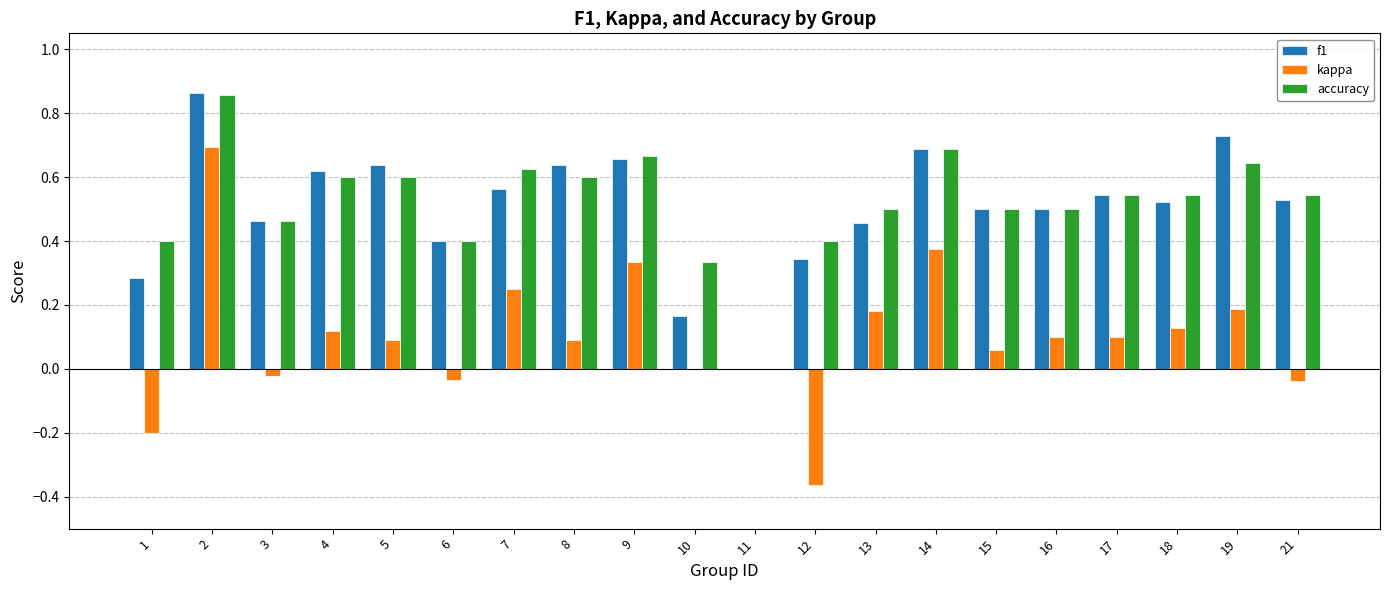

What is the sum of all f1 values?

10.1